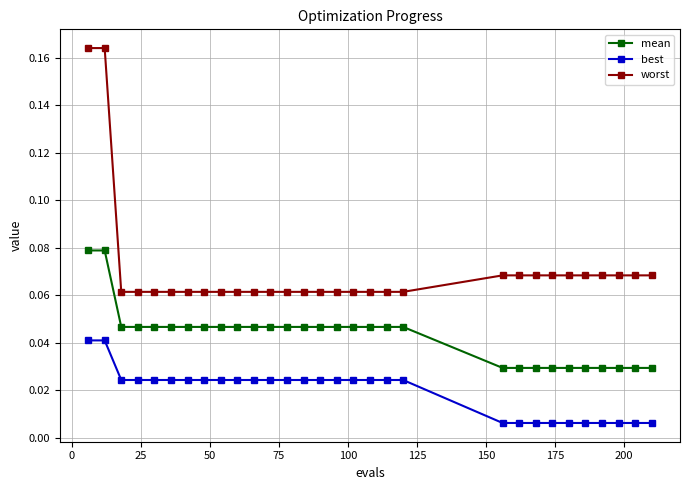

Which series has the largest range (max minus min)?

worst